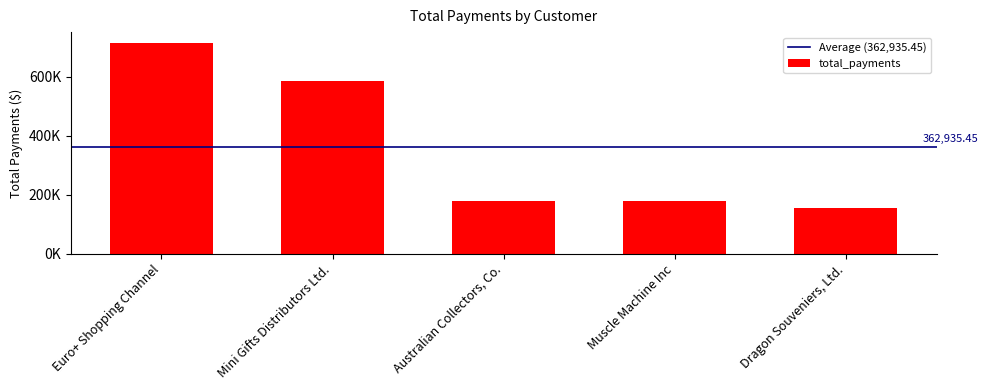

Are the bars horizontal?

No